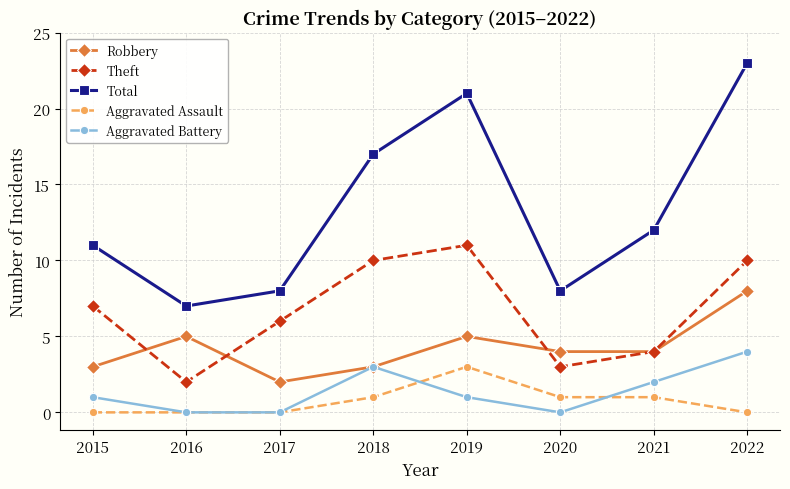

What is the spread (max minus min) of values at 2019?

20